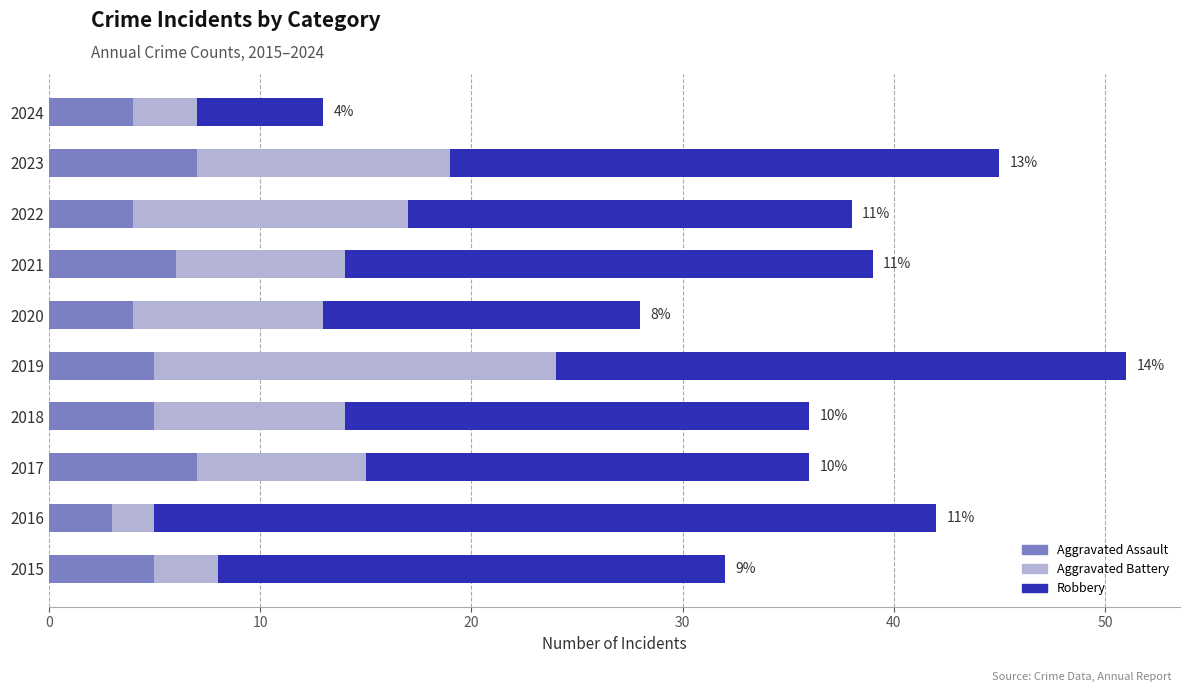

What is the lowest value of the Aggravated Assault series?

3